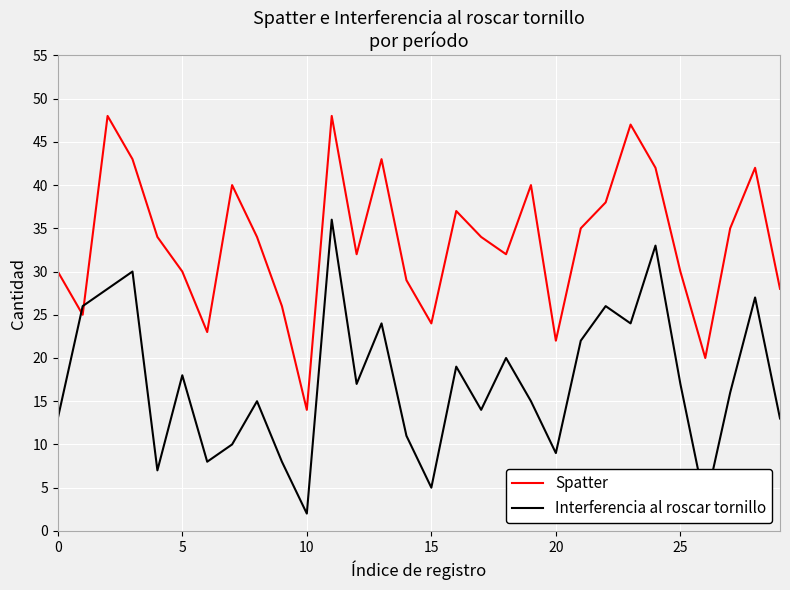

What is the sum of all Spatter values?

1005